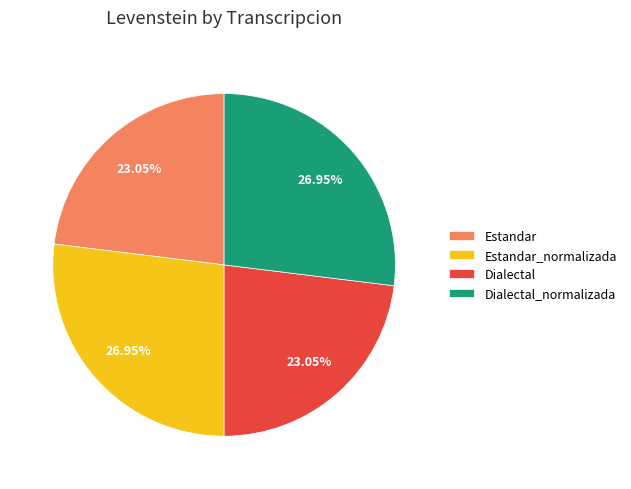

To the nearest percent, what is the combined percentage of Estandar_normalizada and Estandar?

50%